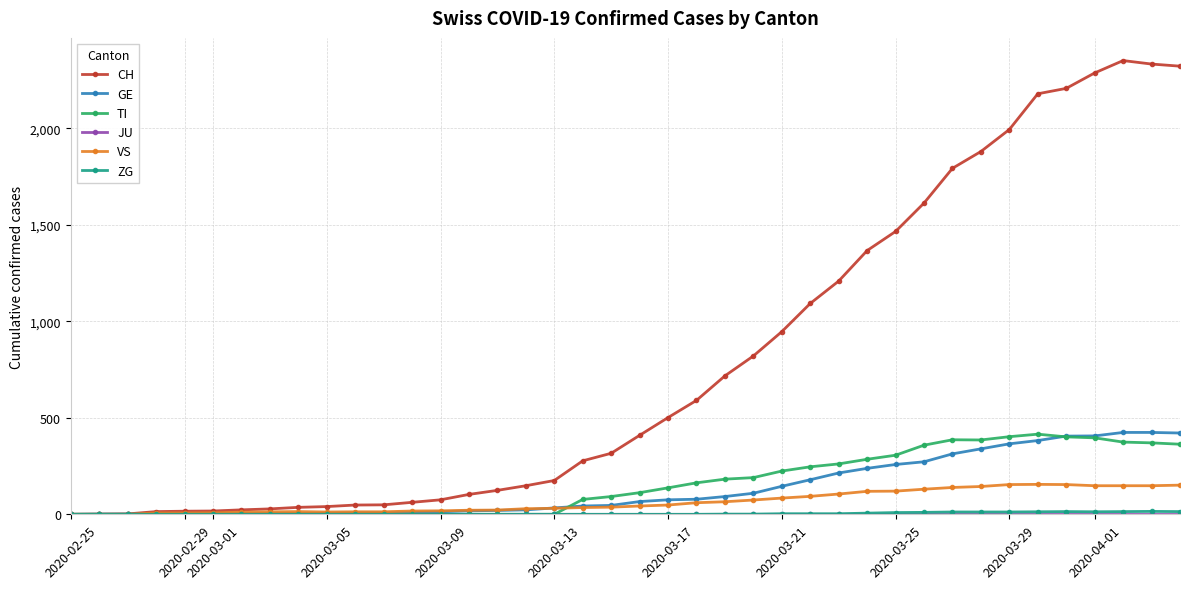

Count the number of categories in the chart.

40